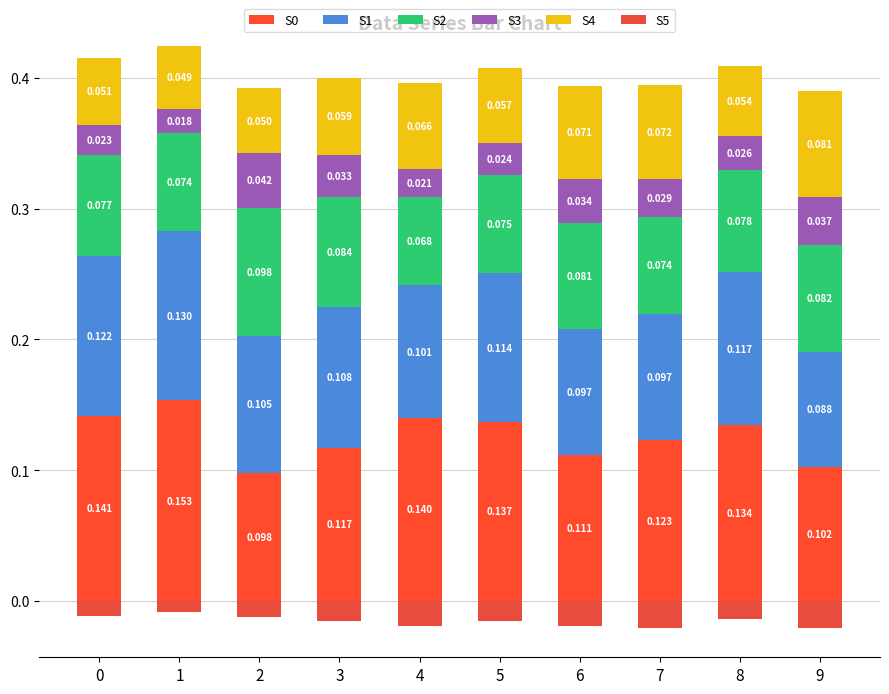

List the series in order of their peak value, lowest first.

S5, S3, S4, S2, S1, S0